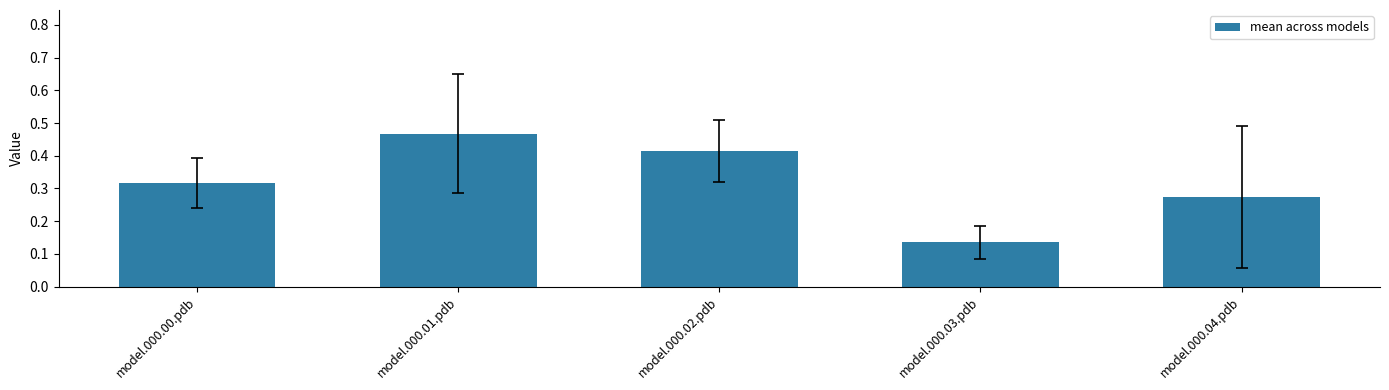

Between model.000.00.pdb and model.000.01.pdb, which is larger?

model.000.01.pdb